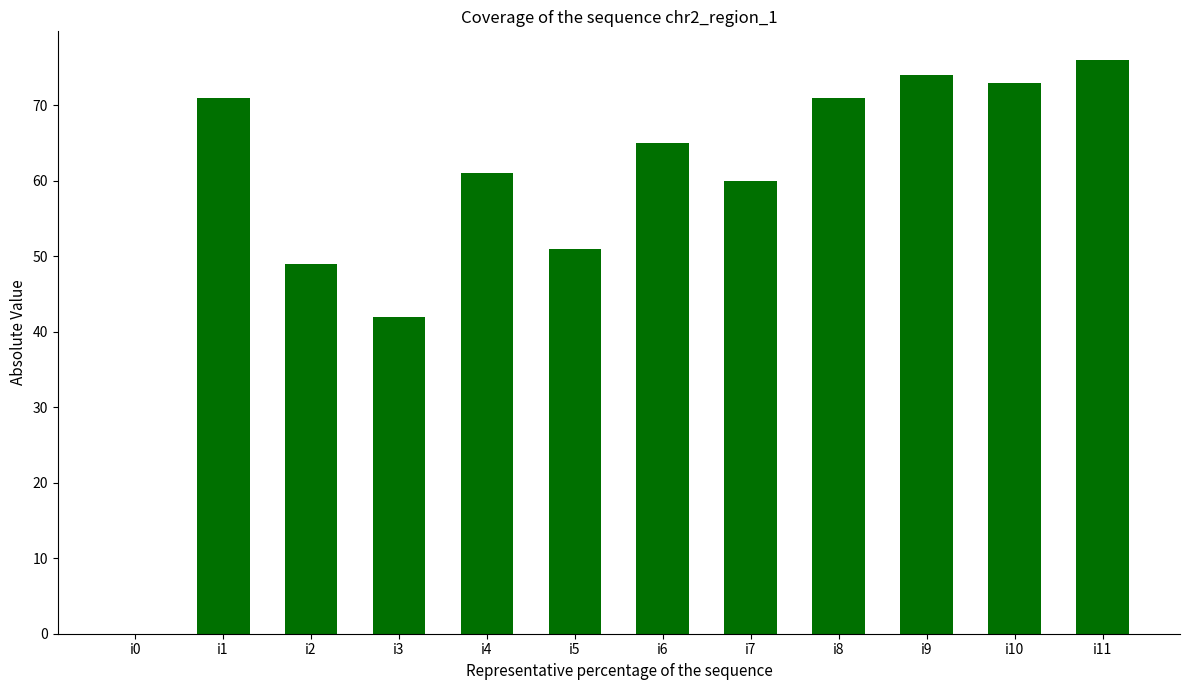

Where does the data first go above 65?

i1